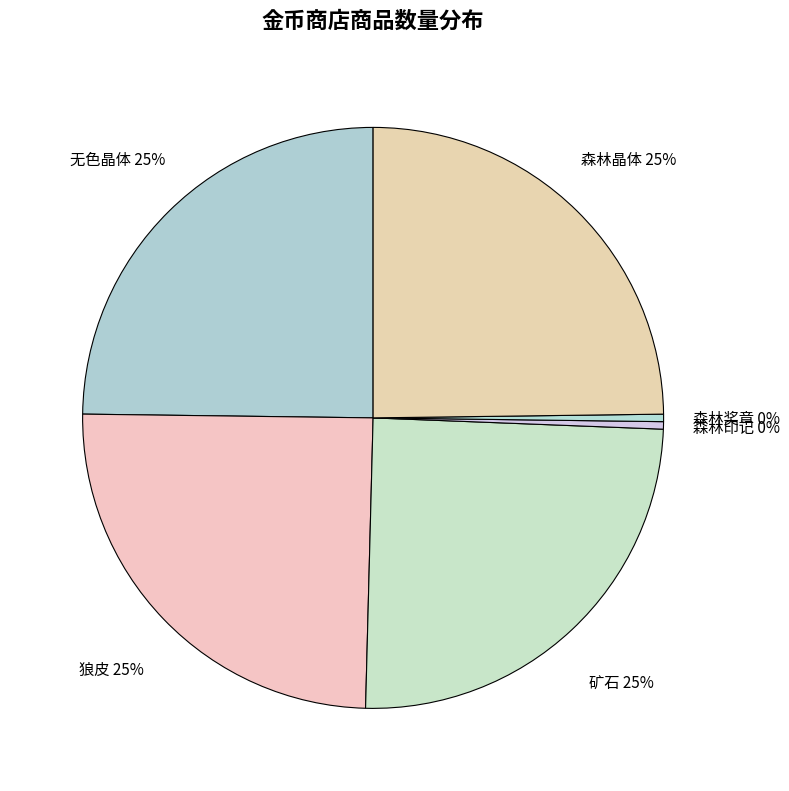

Between 森林奖章 and 矿石, which is larger?

矿石